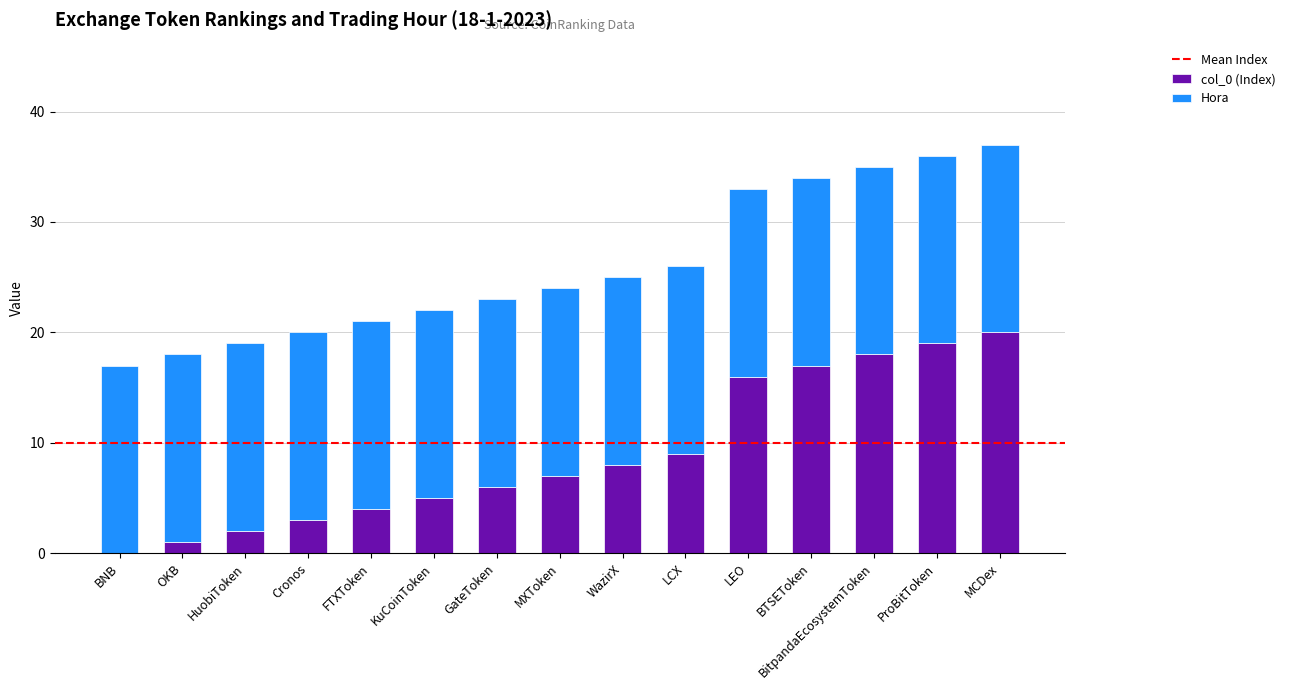

True or false: col_0 (Index) has a value of 0 at BNB.

True